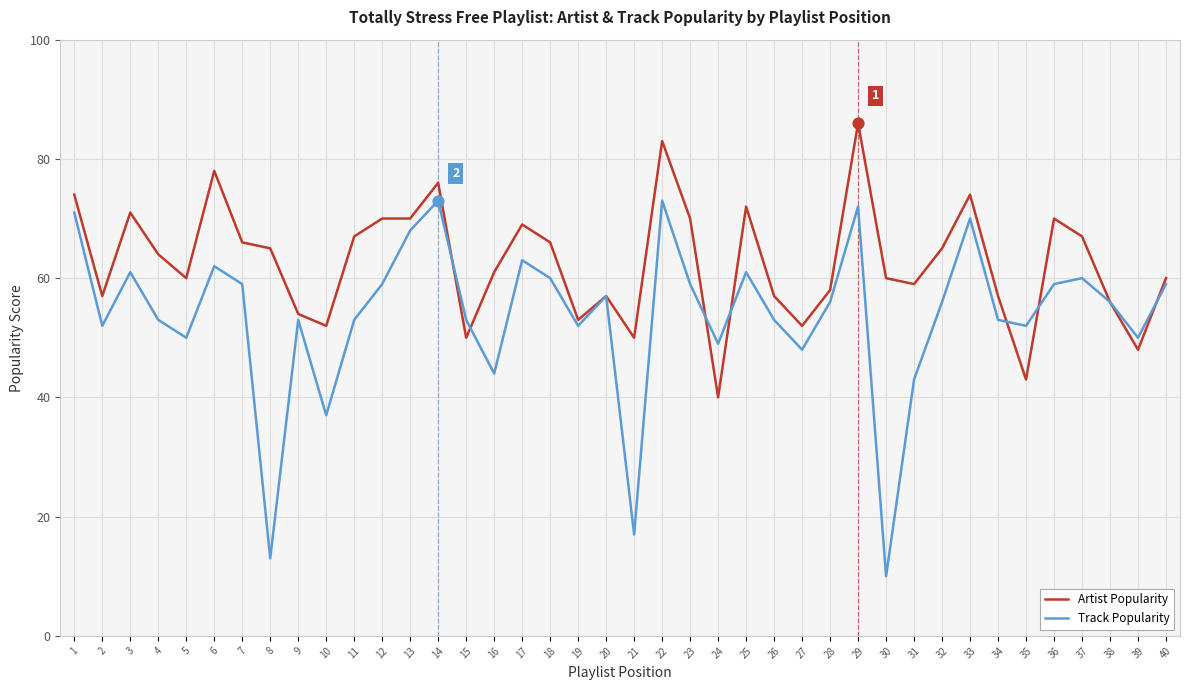

Is the value of Track Popularity at 40 greater than the value of Artist Popularity at 3?

No